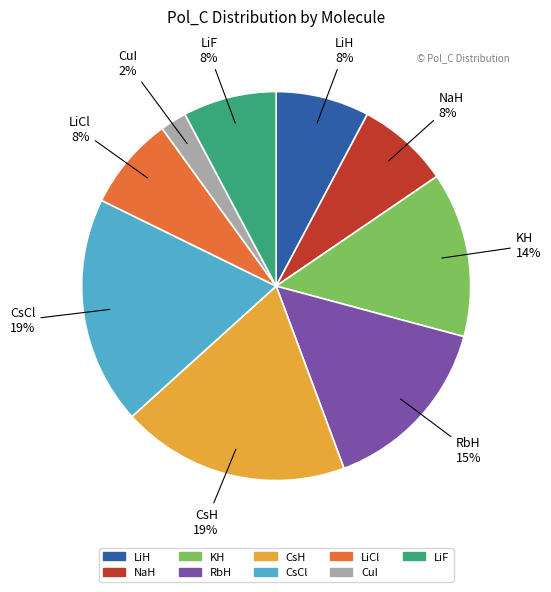

True or false: LiCl accounts for 8% of the total.

True